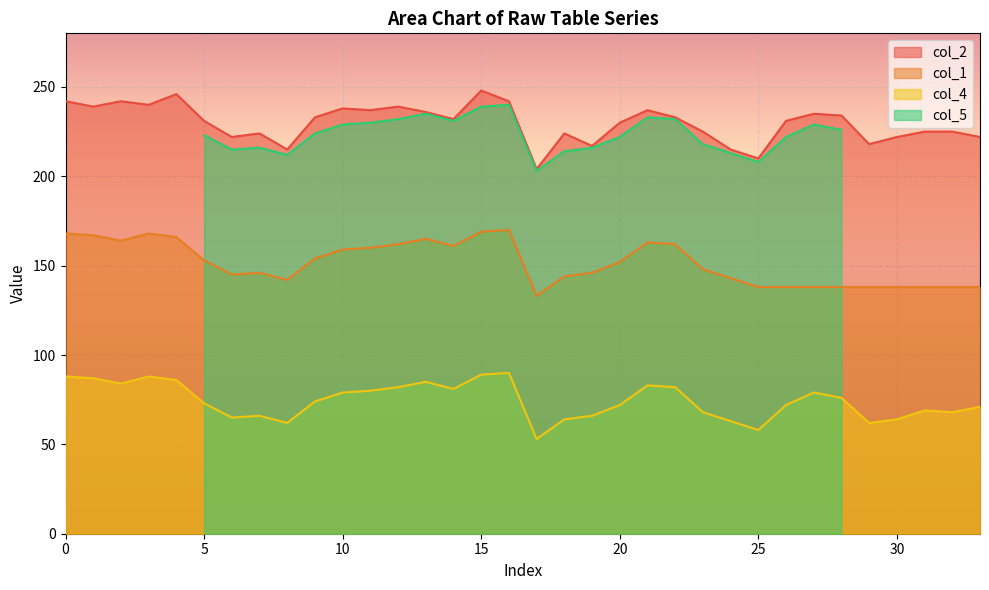

True or false: col_4 has a value of 60 at 15.

False